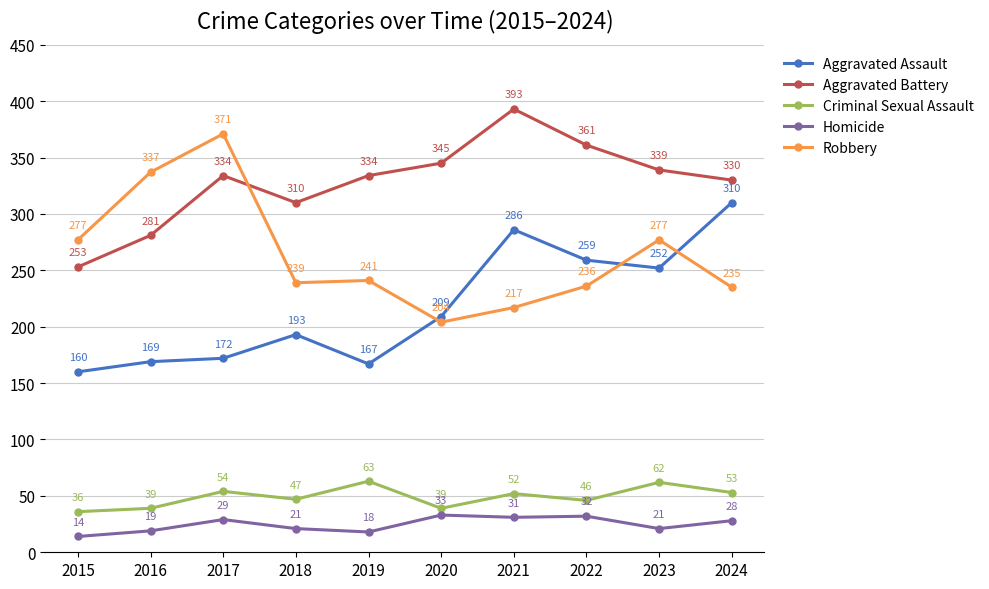

What value does the Aggravated Battery series have at 2021, to the nearest 10?

390